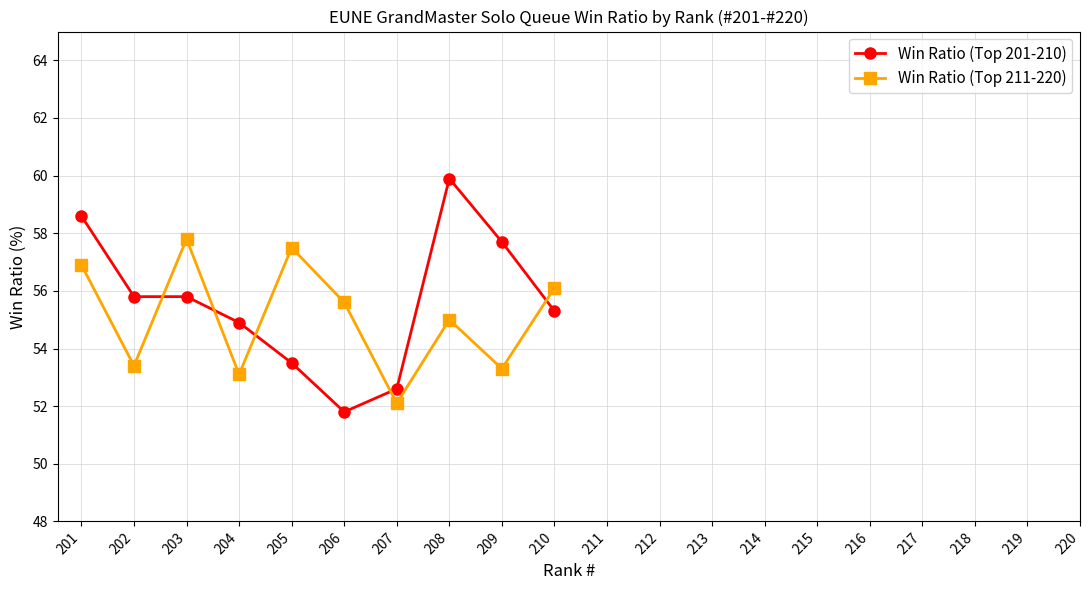

What is the sum of all Win Ratio (Top 201-210) values?

555.9